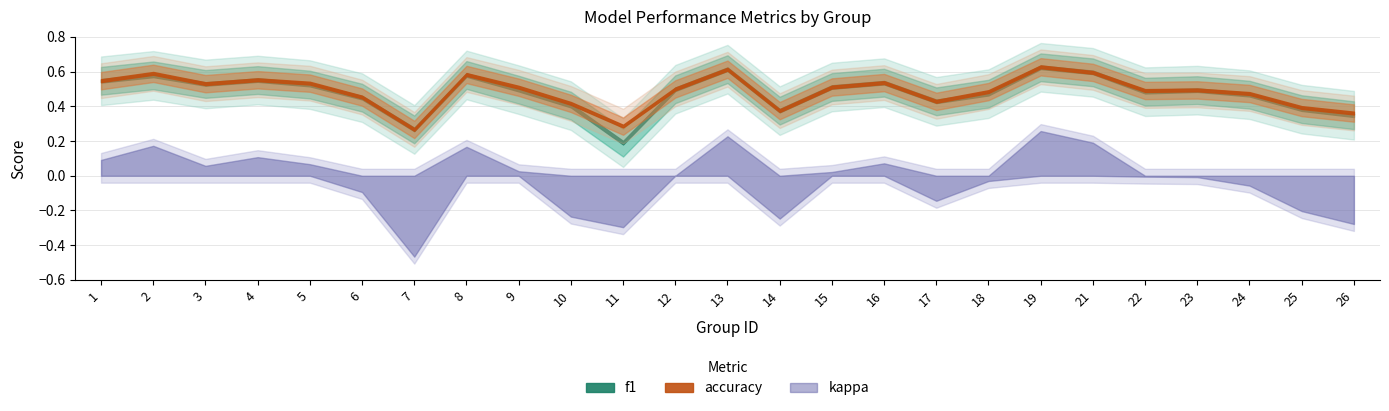

At which category is the sum across all series the highest?

19